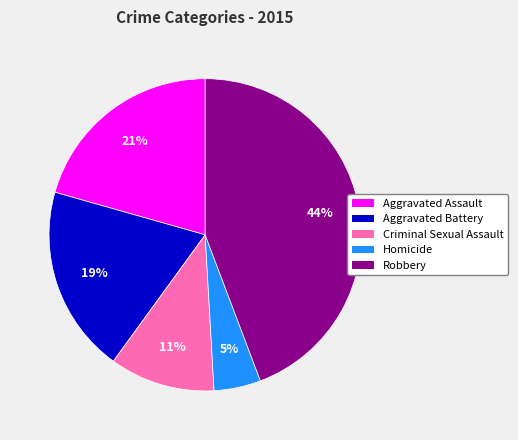

Count the number of slices in the pie.

5